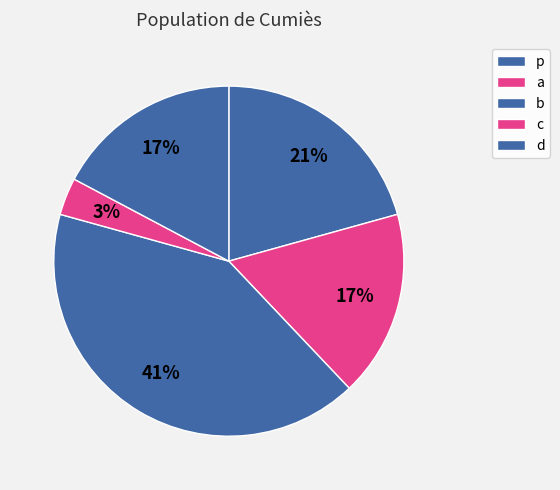

Count the number of slices in the pie.

5